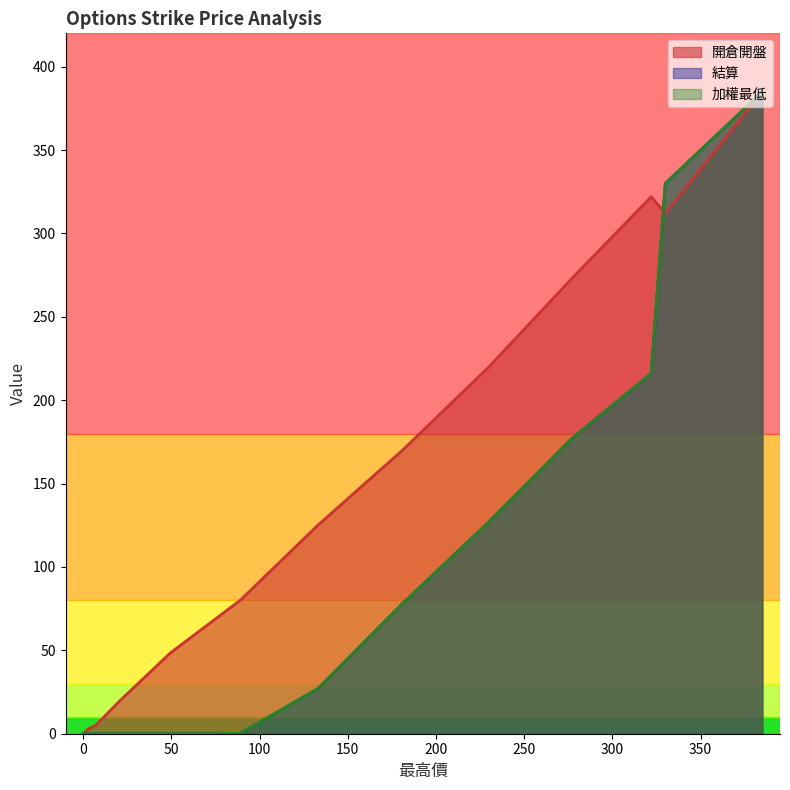

True or false: 開倉開盤 has a value of 2.4 at 7.

False